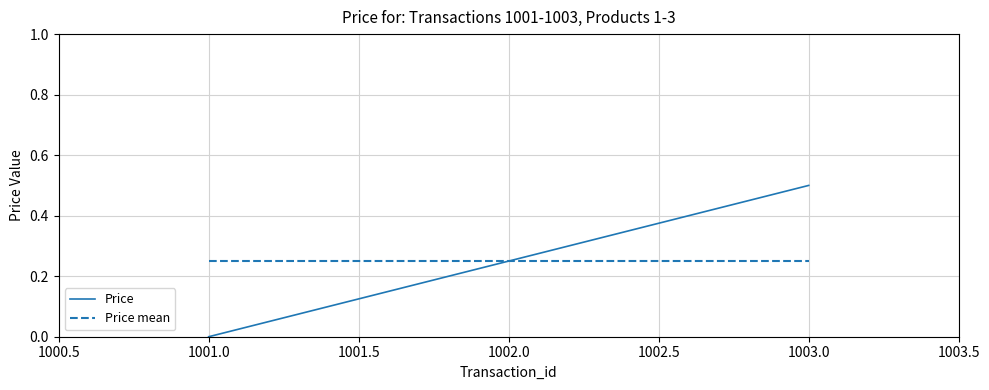

Rank the categories by Price value from lowest to highest.

1001.0, 1002.0, 1003.0